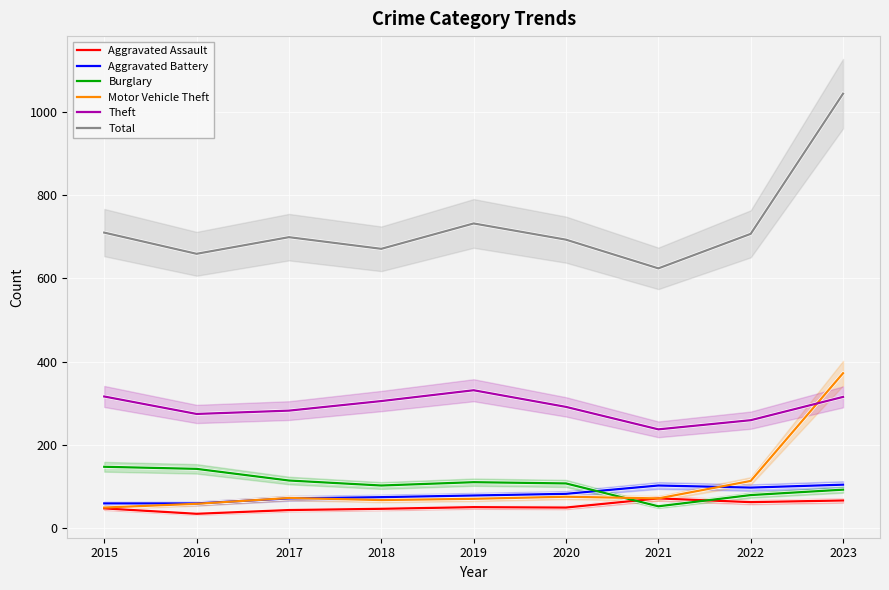

Reading left to right, what are all the values shown in this chart?

Aggravated Assault: 47	34	43	46	50	49	71	62	66
Aggravated Battery: 59	59	71	74	78	82	102	97	104
Burglary: 147	142	114	102	110	107	52	79	92
Motor Vehicle Theft: 49	58	72	67	70	75	71	113	372
Theft: 316	274	282	305	331	291	237	259	315
Total: 710	659	699	671	732	693	624	707	1044